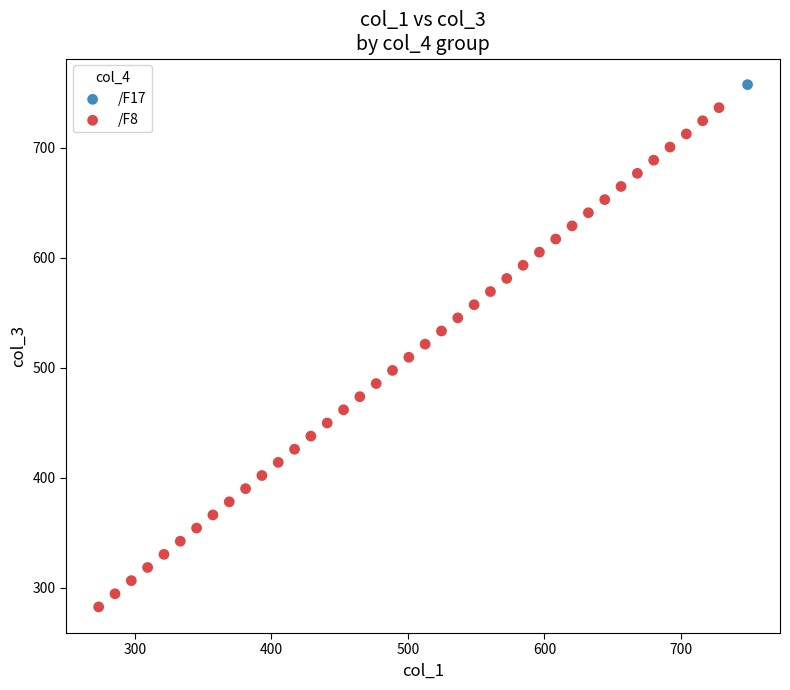

What are all the series names shown in the legend?

/F17, /F8